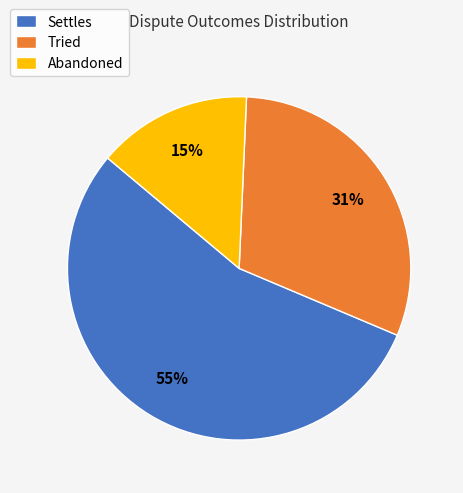

Which has a higher value, Tried or Settles?

Settles